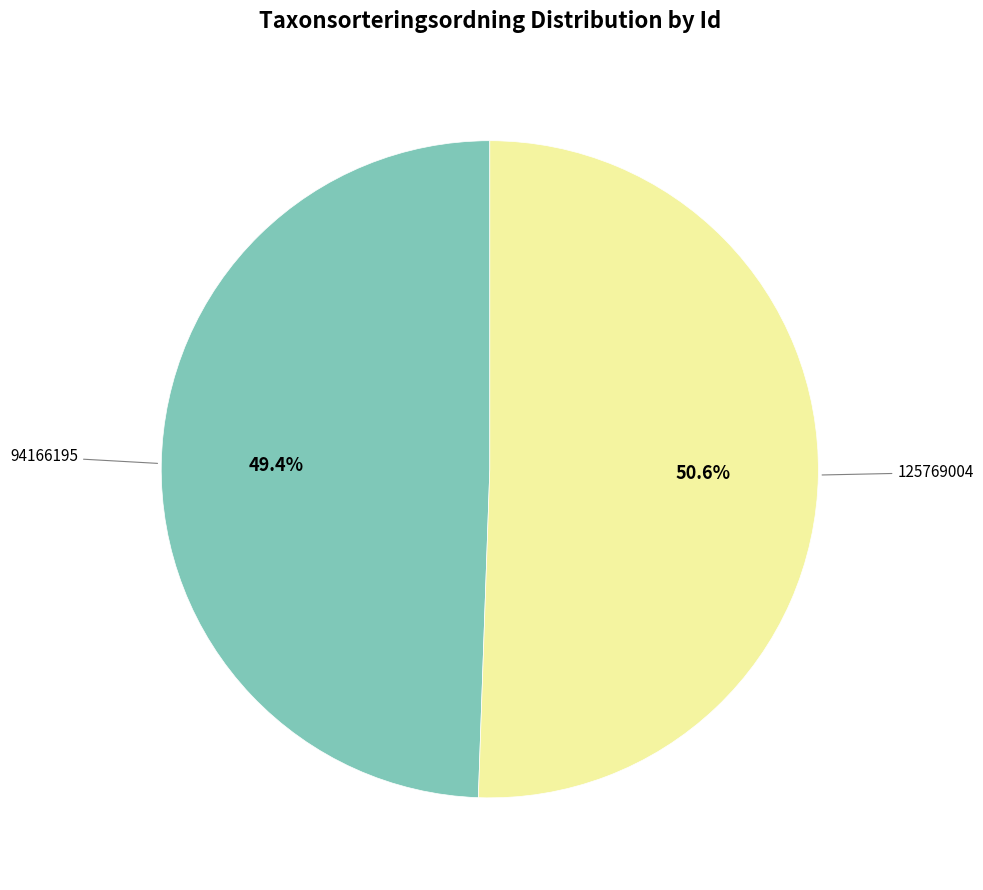

Does any single category account for the majority?

Yes